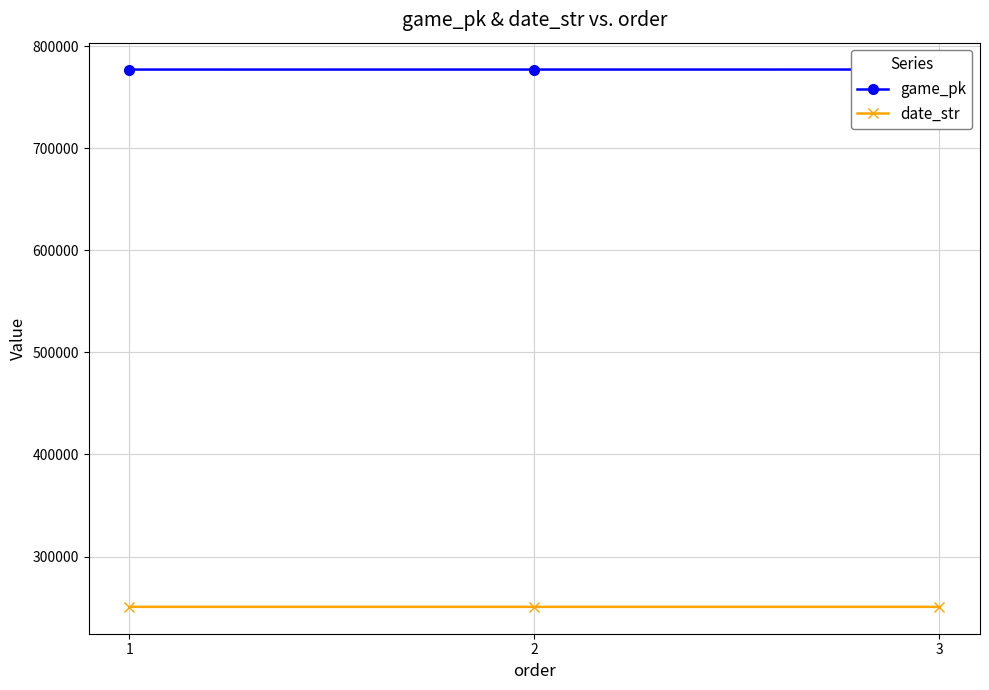

At which category is the sum across all series the highest?

3